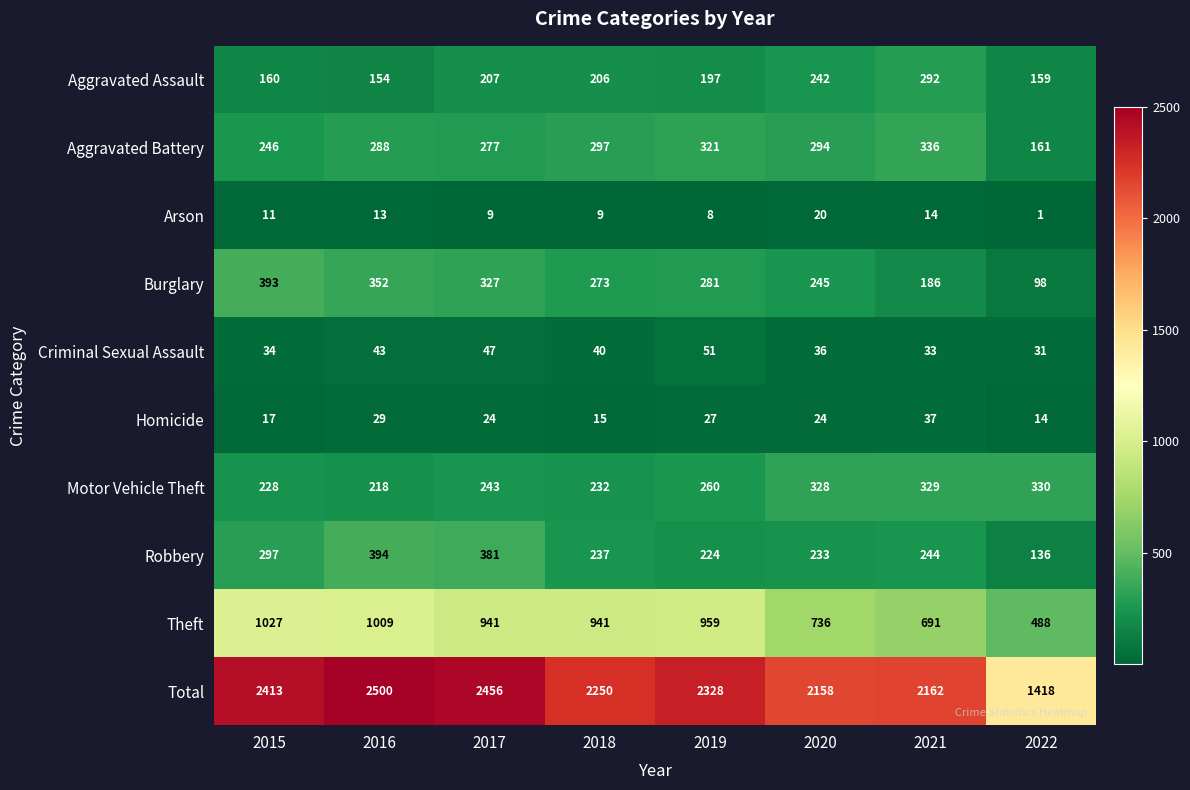

Which category has the highest value across all series?

2016